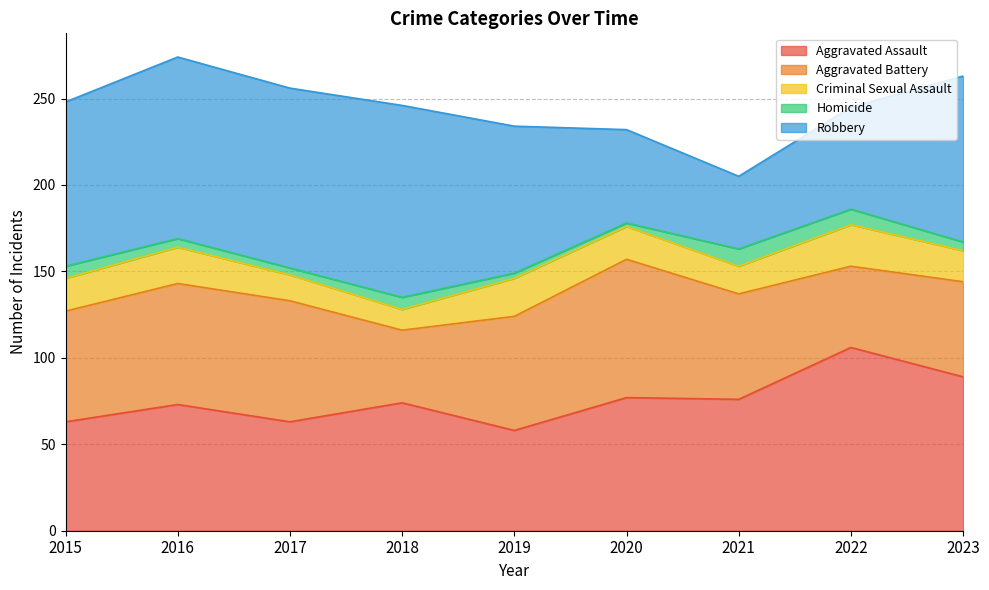

Between 2016 and 2017, which series saw the biggest shift?

Aggravated Assault